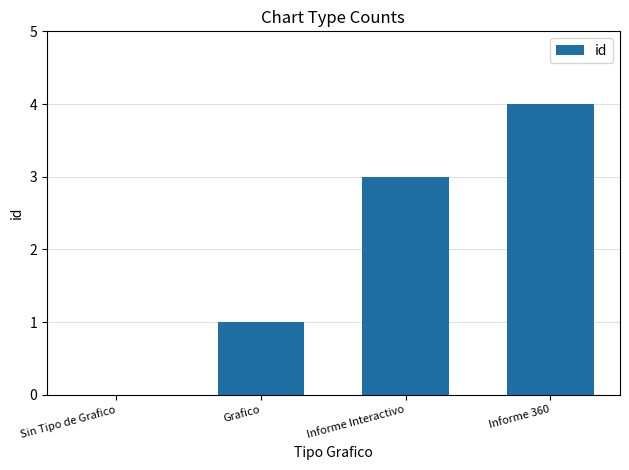

What is the sum of all values?

8